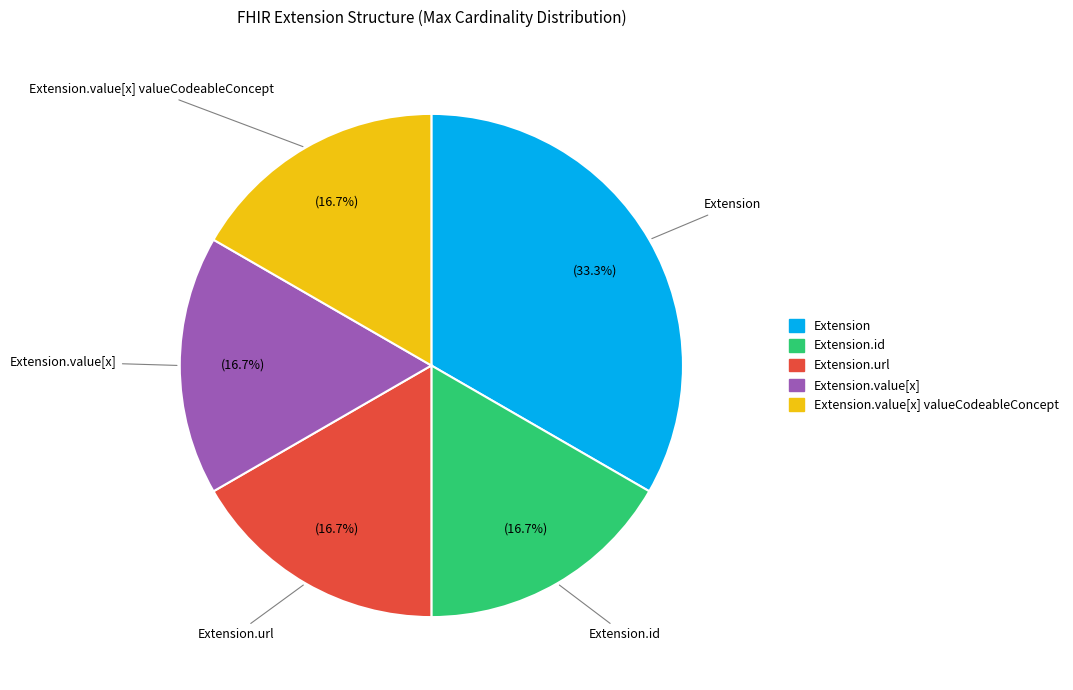

How many slices are in this pie chart?

5